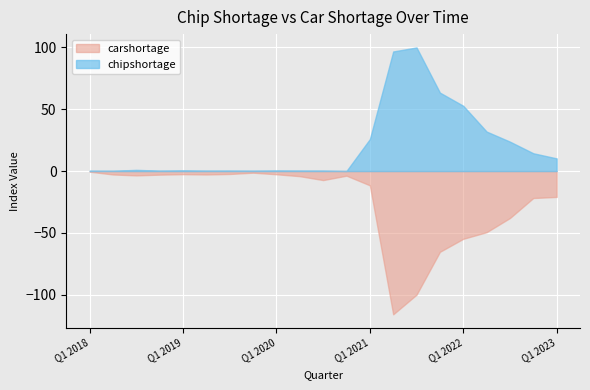

At which category is the sum across all series the highest?

Q1 2021